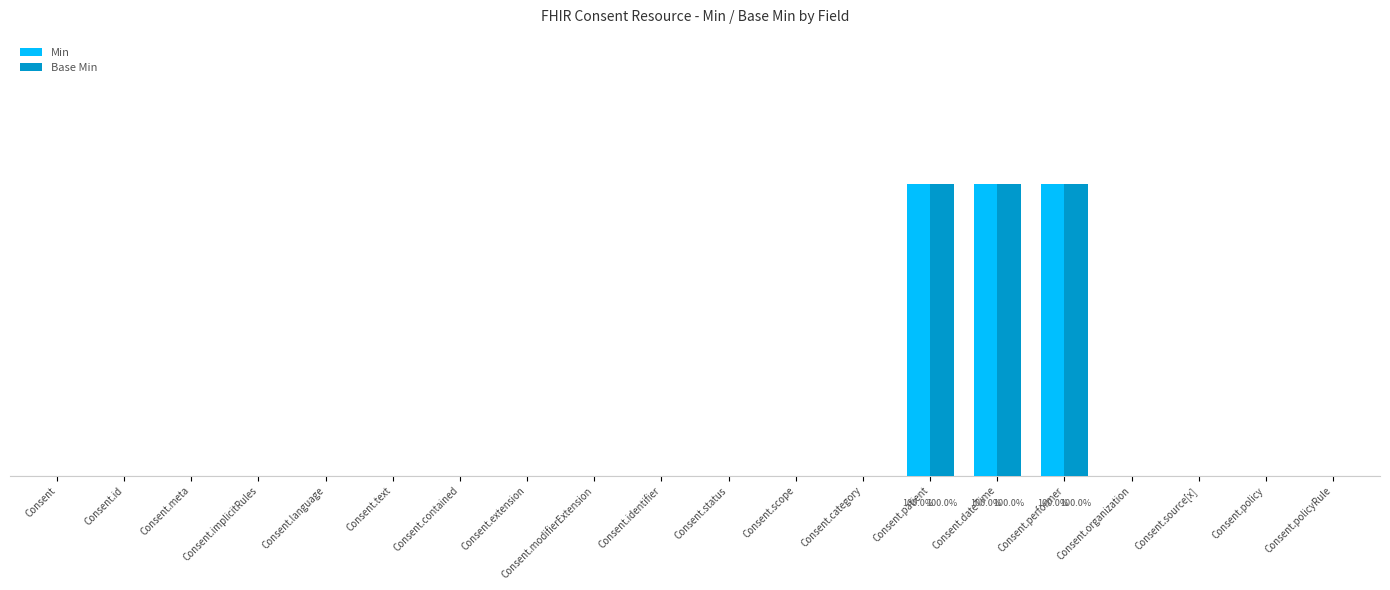

Which series has the largest total across all categories?

Min